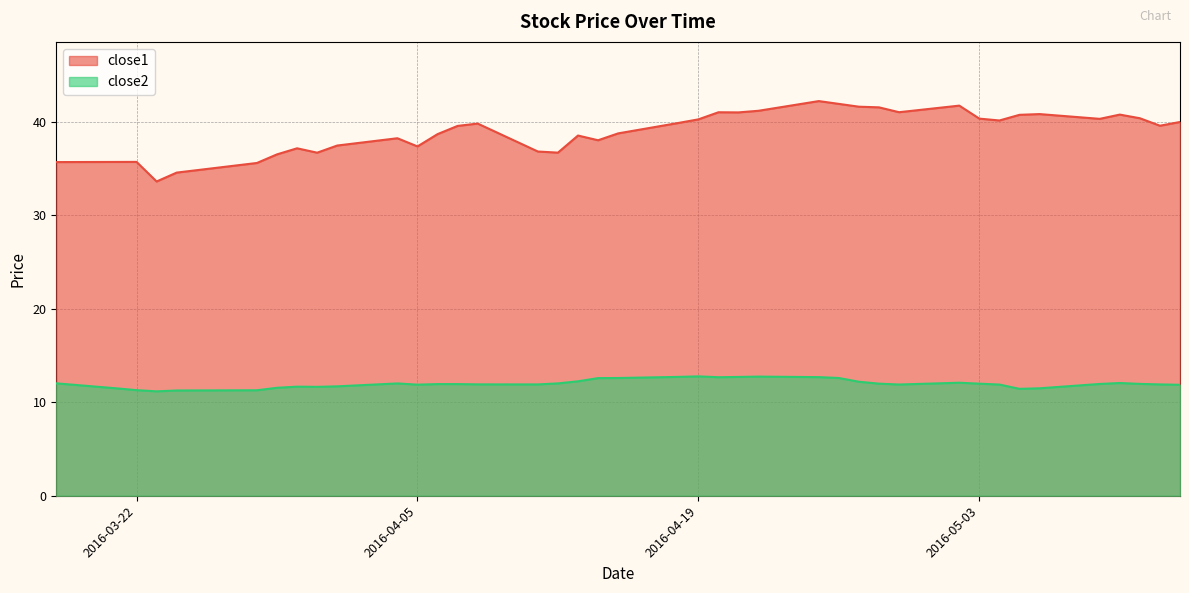

What is the total value across all series at 2016-04-18?

52.6